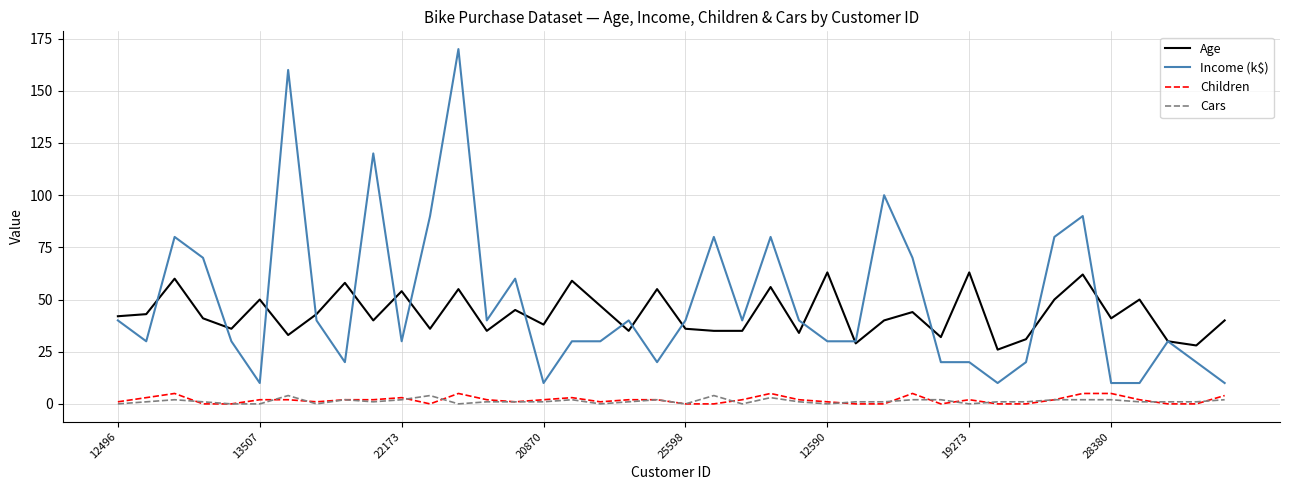

True or false: Age and Cars cross at least once.

False